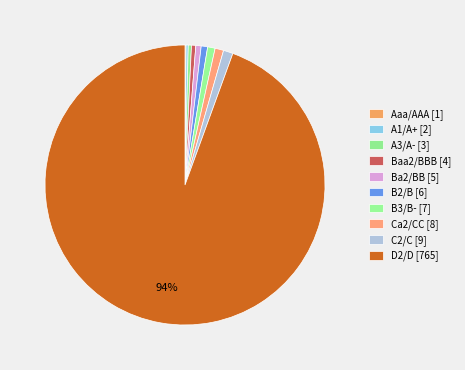

What is the largest slice in the pie chart?

D2/D